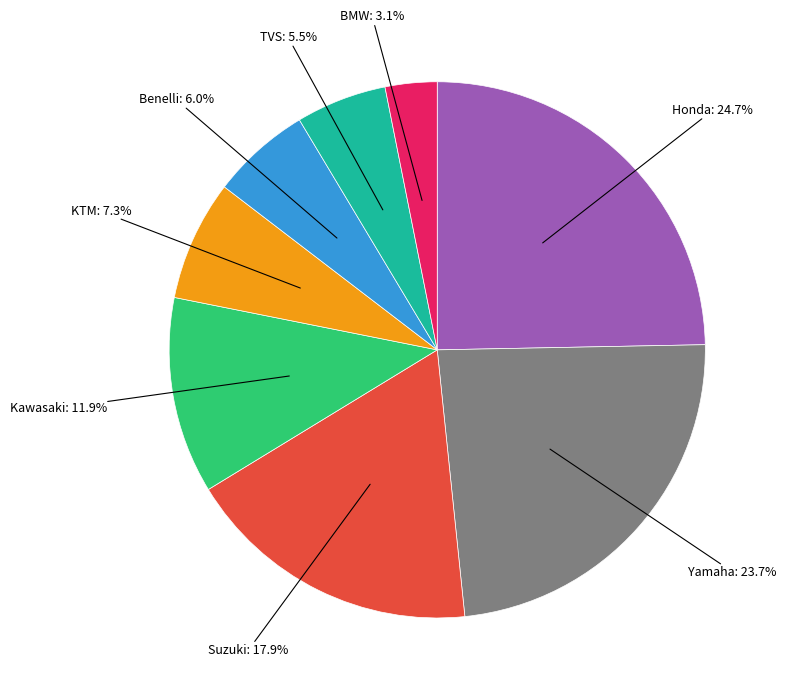

Rank the categories by value from lowest to highest.

BMW, TVS, Benelli, KTM, Kawasaki, Suzuki, Yamaha, Honda